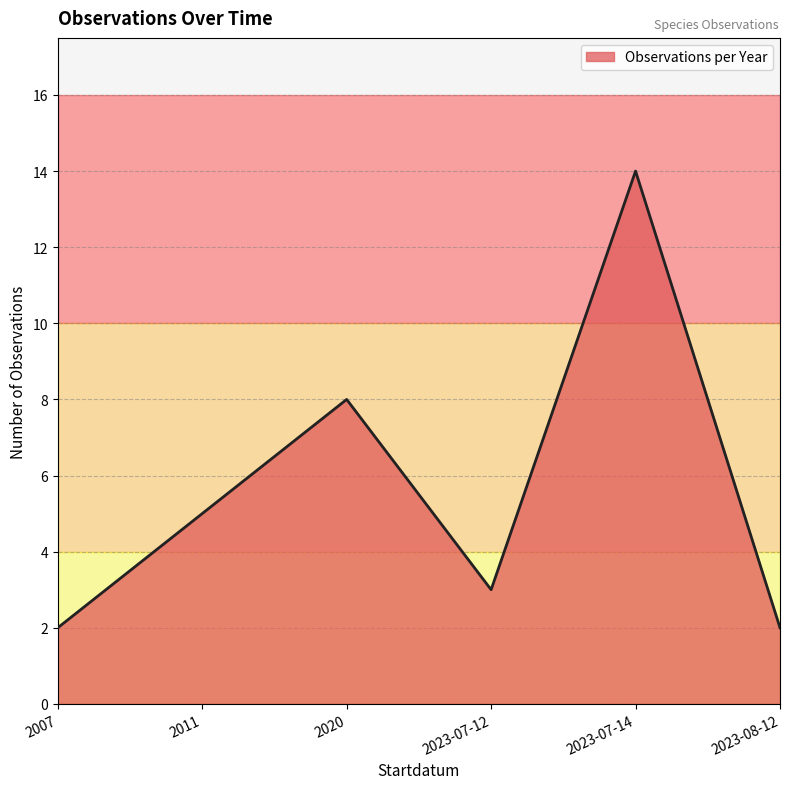

How many values are below 5?

3